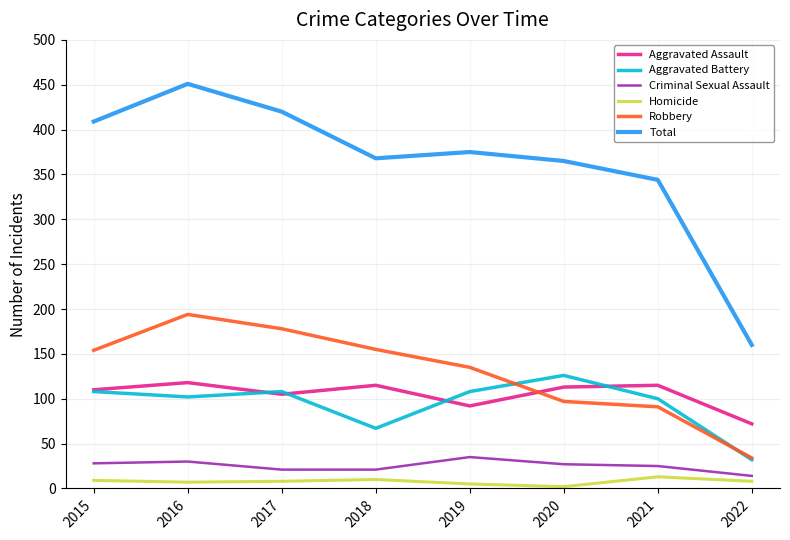

At which label does Homicide first exceed 8?

2015